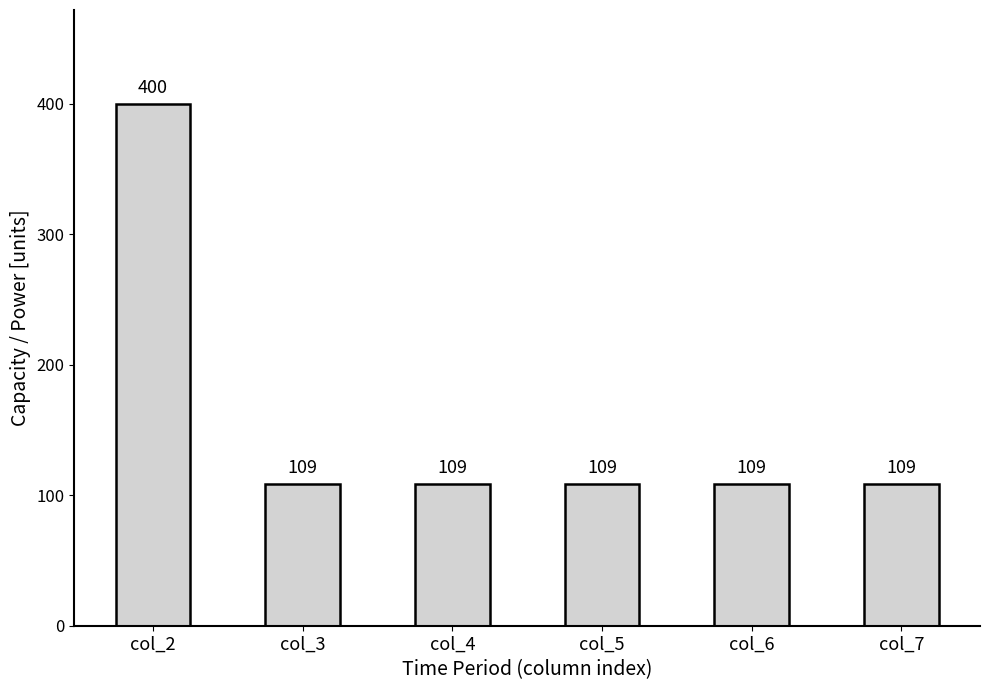

What is the change in value from col_2 to col_6?

-291